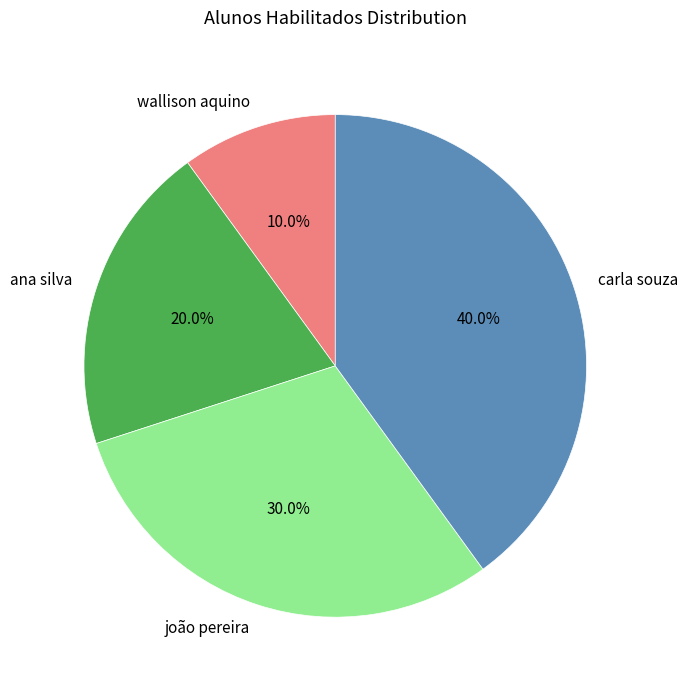

Combined, what portion of the pie is wallison aquino and ana silva?

30.0%